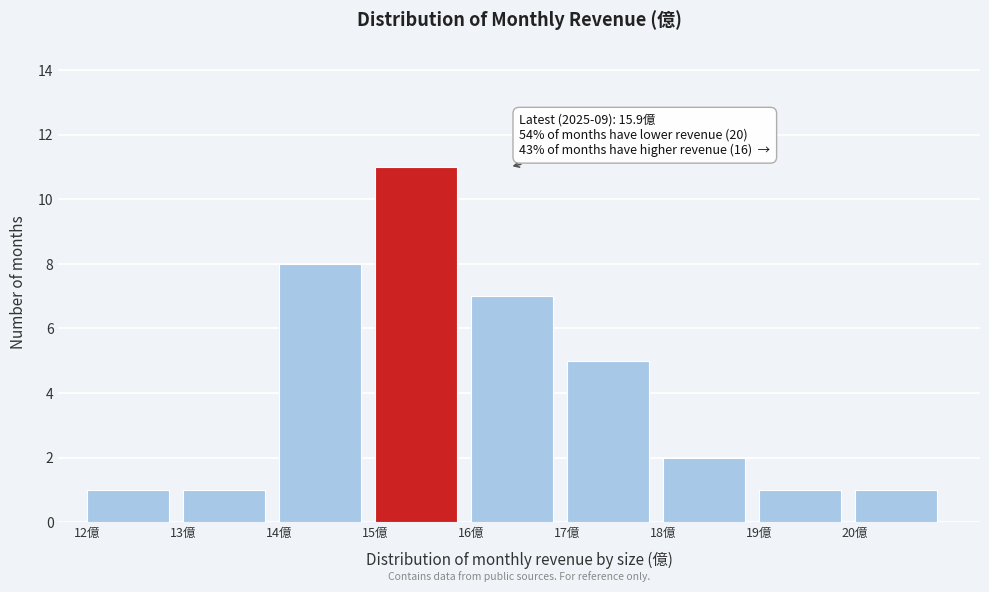

Over which range of the x-axis is the bar tallest?

15 to 16